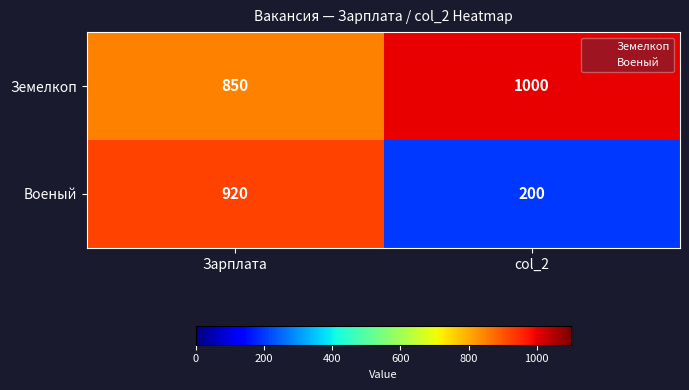

What is the difference between the Земелкоп values at col_2 and Зарплата?

150